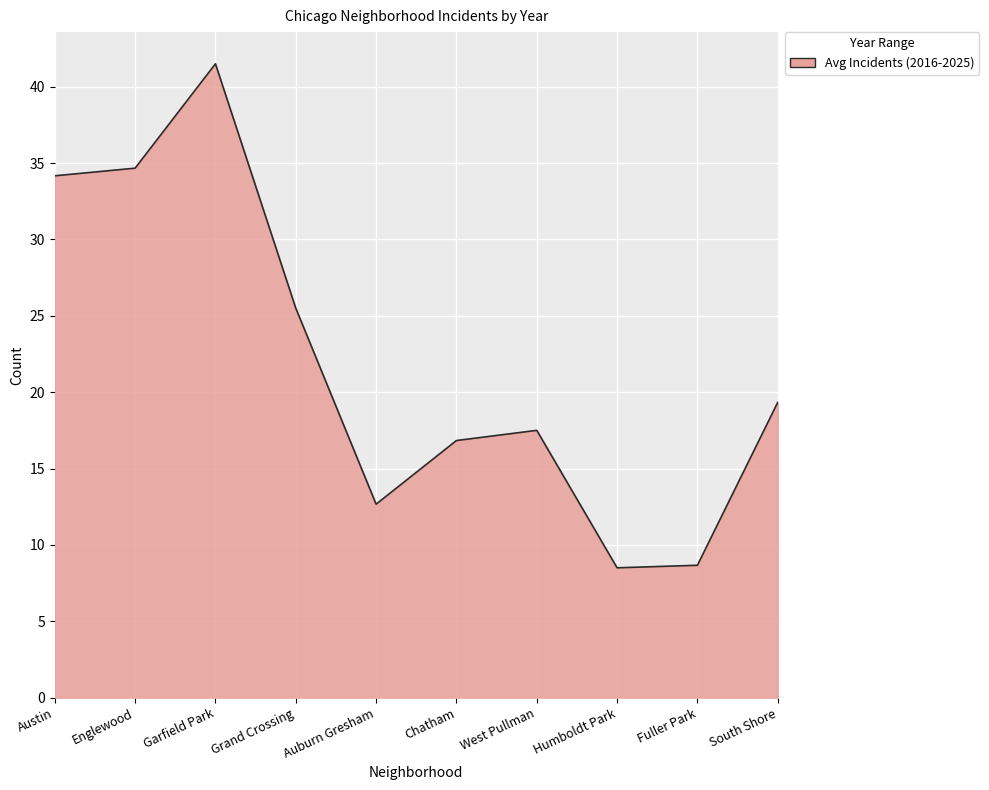

What value does the data have at South Shore?

19.3